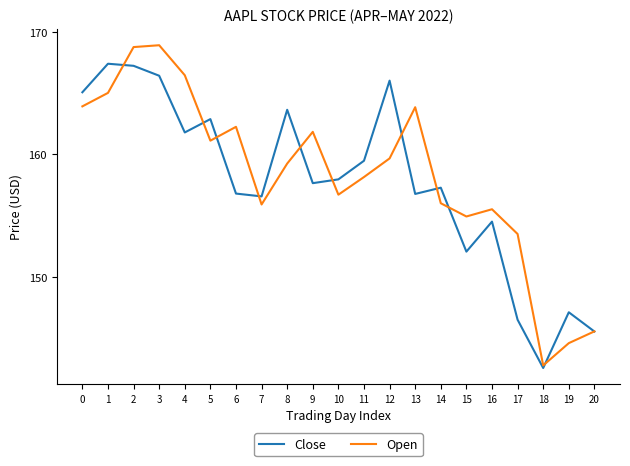

Rank the series at 14 from lowest to highest value.

Open, Close